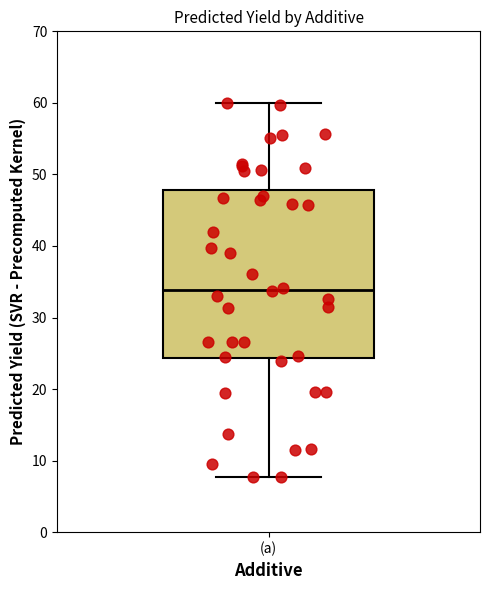

Read this box plot against the y-axis: the position of the median line, the range covered by the box, and the ends of both whiskers. The values are not printed on the chart, so give them approximately, as read against the axis.

median 34, box 24 to 48, whiskers 8 to 60